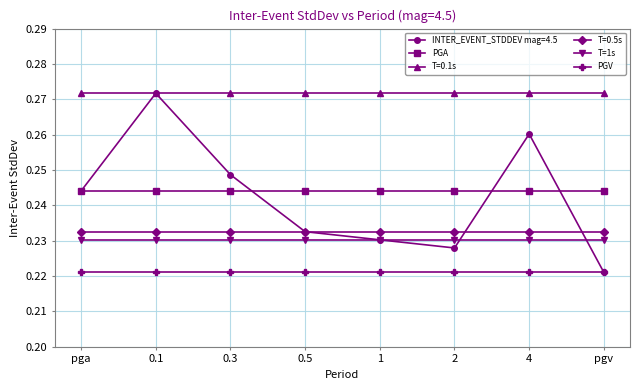

How many lines are shown in the chart?

6